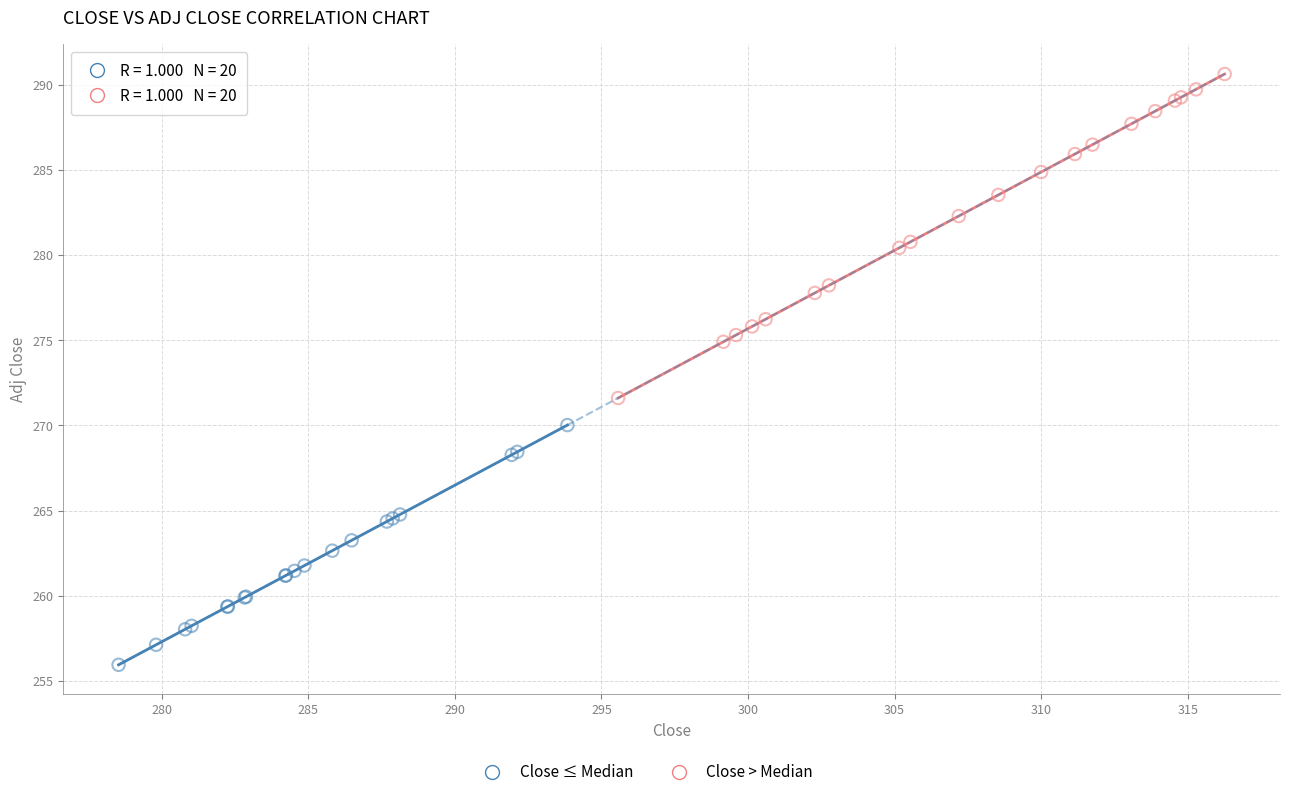

Which series reaches the maximum Y coordinate?

Close > Median